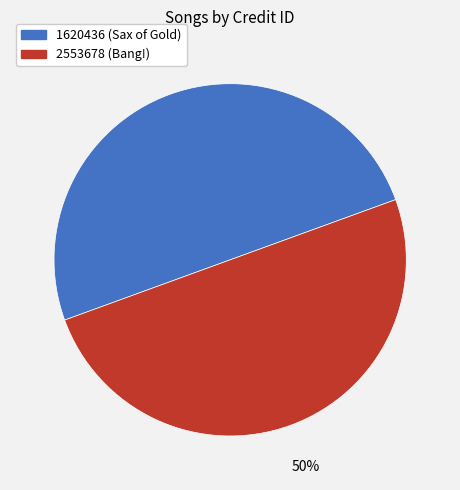

To the nearest percent, what is the combined percentage of 2553678 and 1620436?

100%